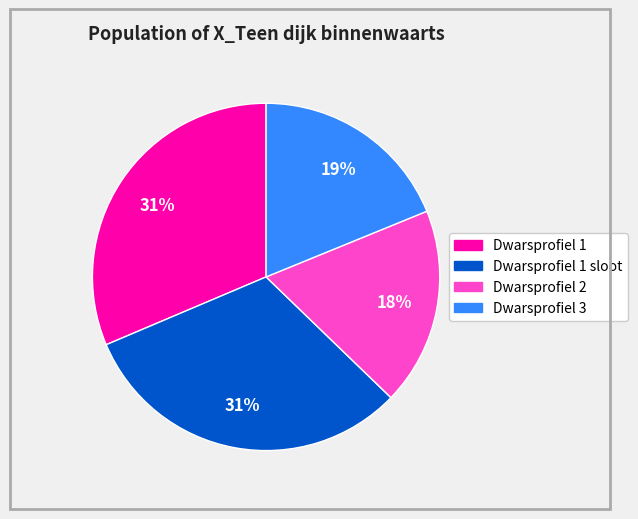

Does any single category account for the majority?

No